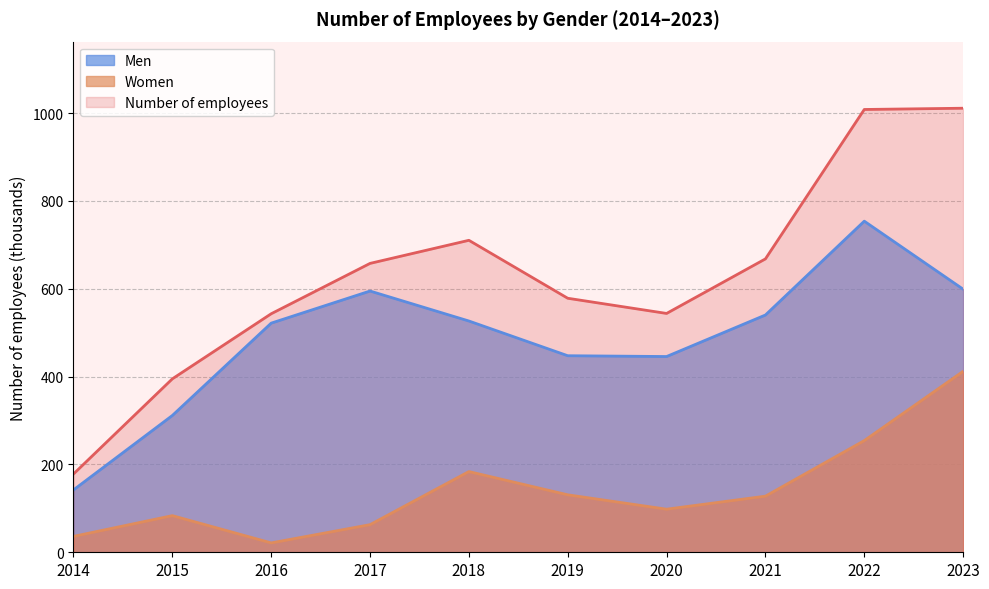

Which label corresponds to the smallest value in the chart?

2016